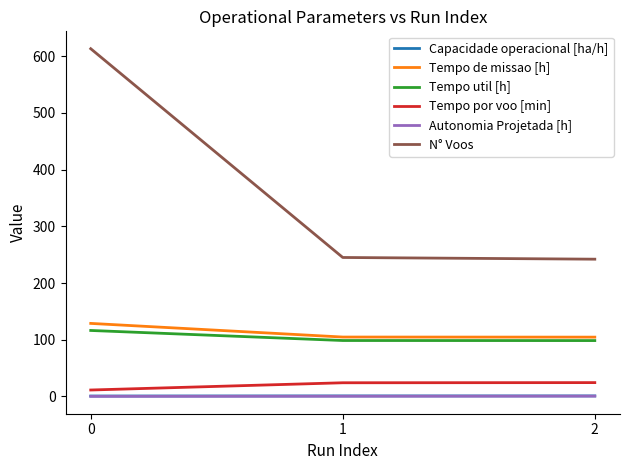

Is it true that N° Voos equals 613.0 at 0?

True